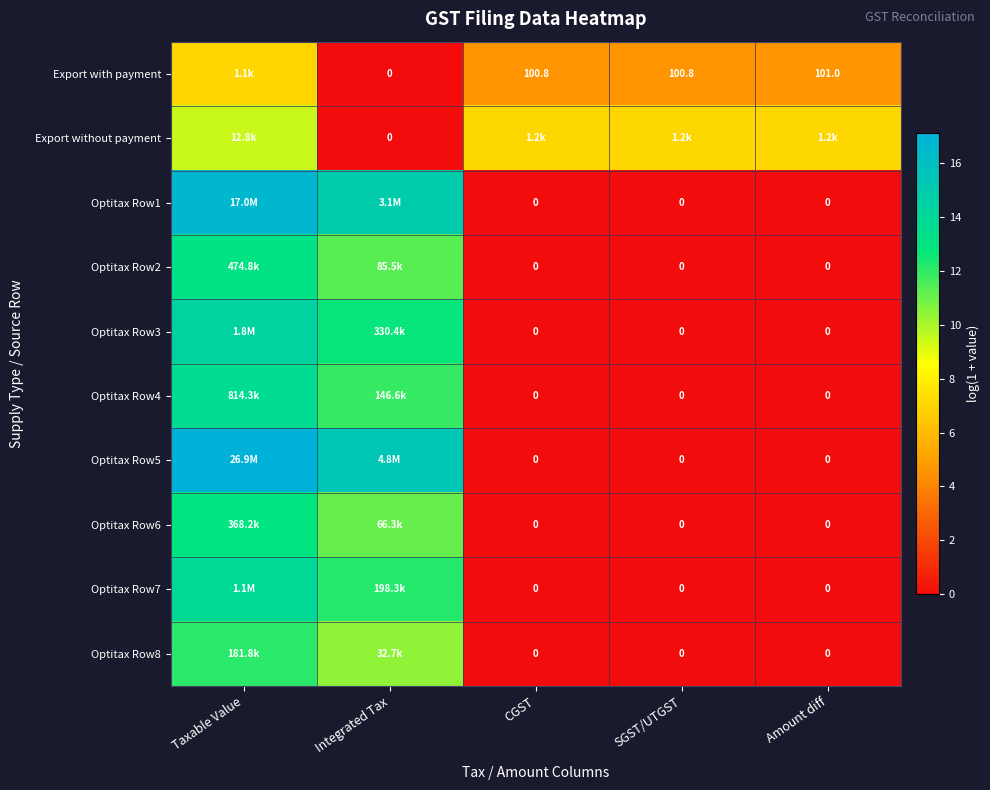

Is it true that Export without payment equals 12.3 at SGST/UTGST?

False